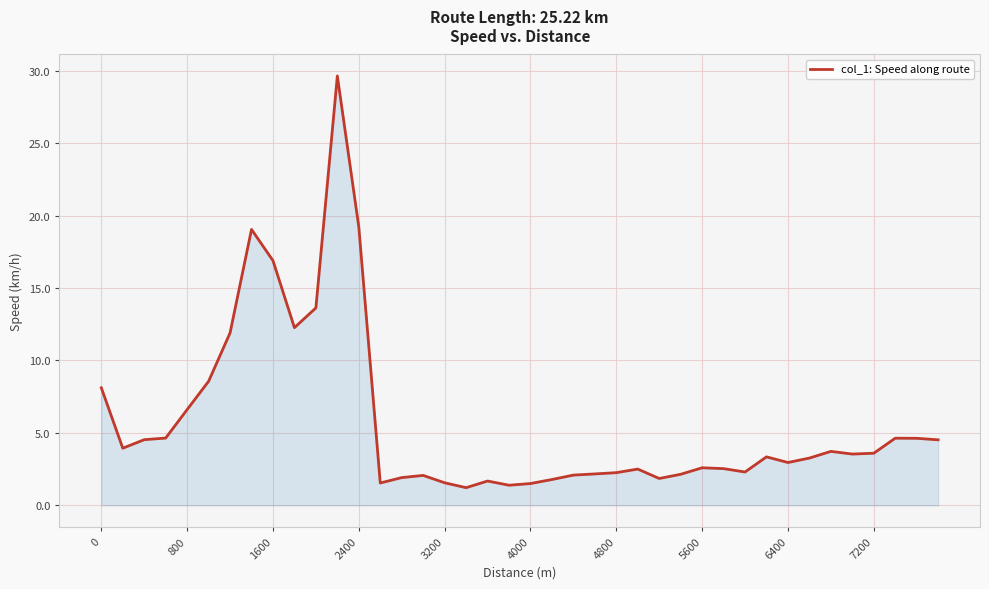

What is the greatest value displayed?

29.6